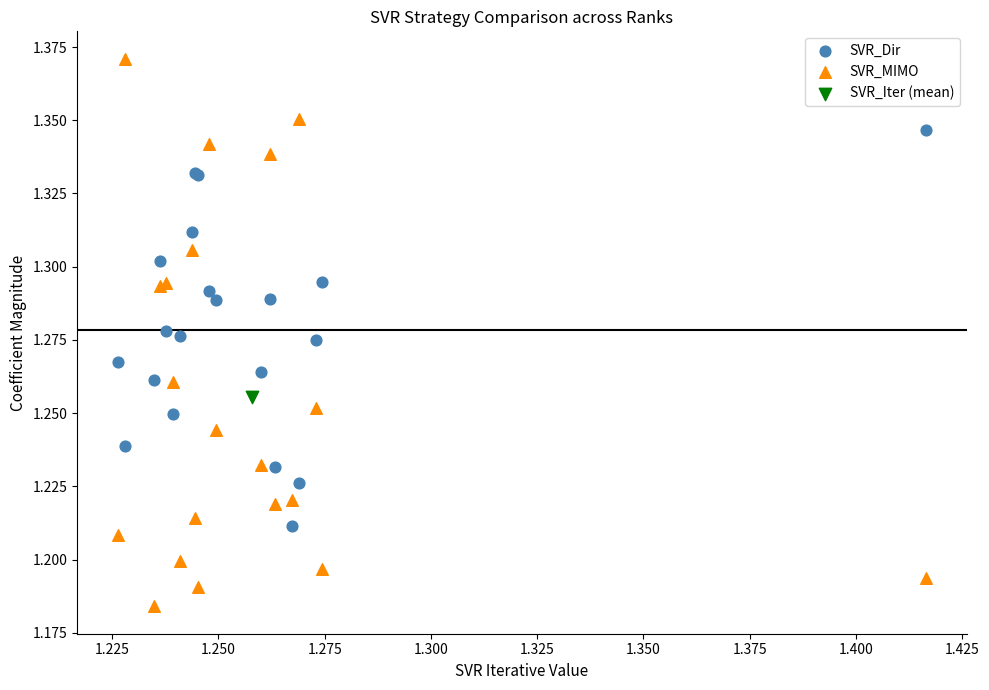

Which series contains the lowest Y value?

SVR_MIMO